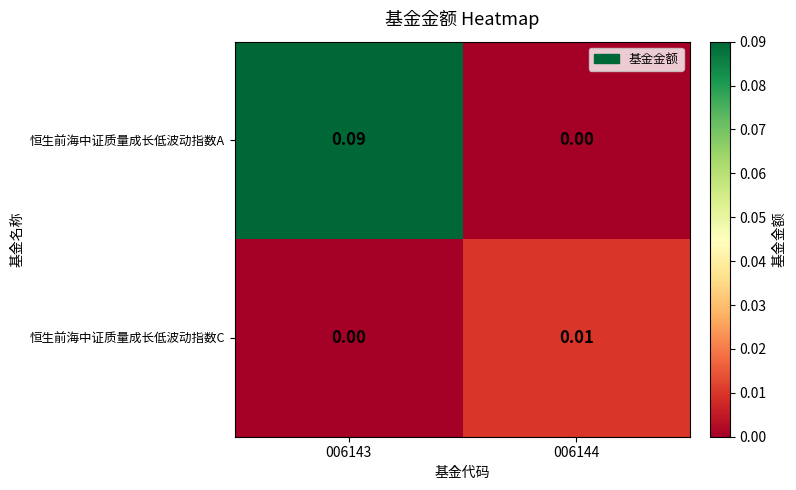

At how many categories does at least one series exceed 0?

2